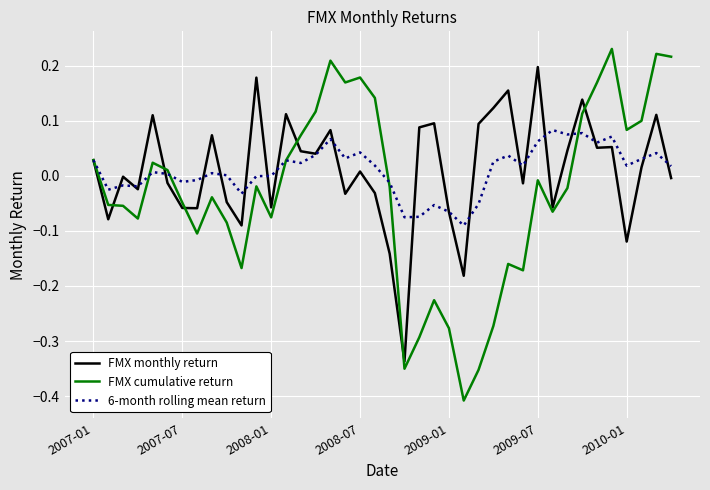

Which series has the largest range (max minus min)?

FMX cumulative return